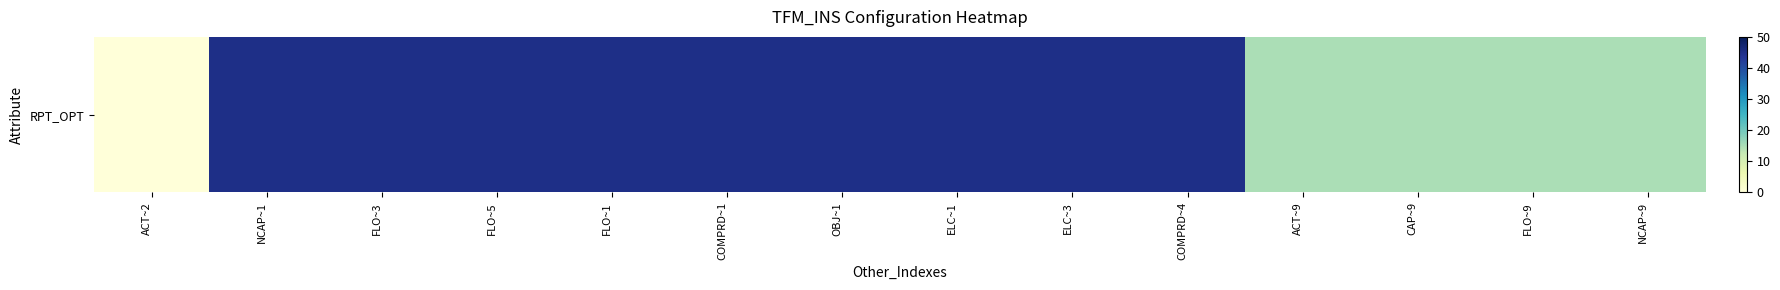

What is the average value?

33